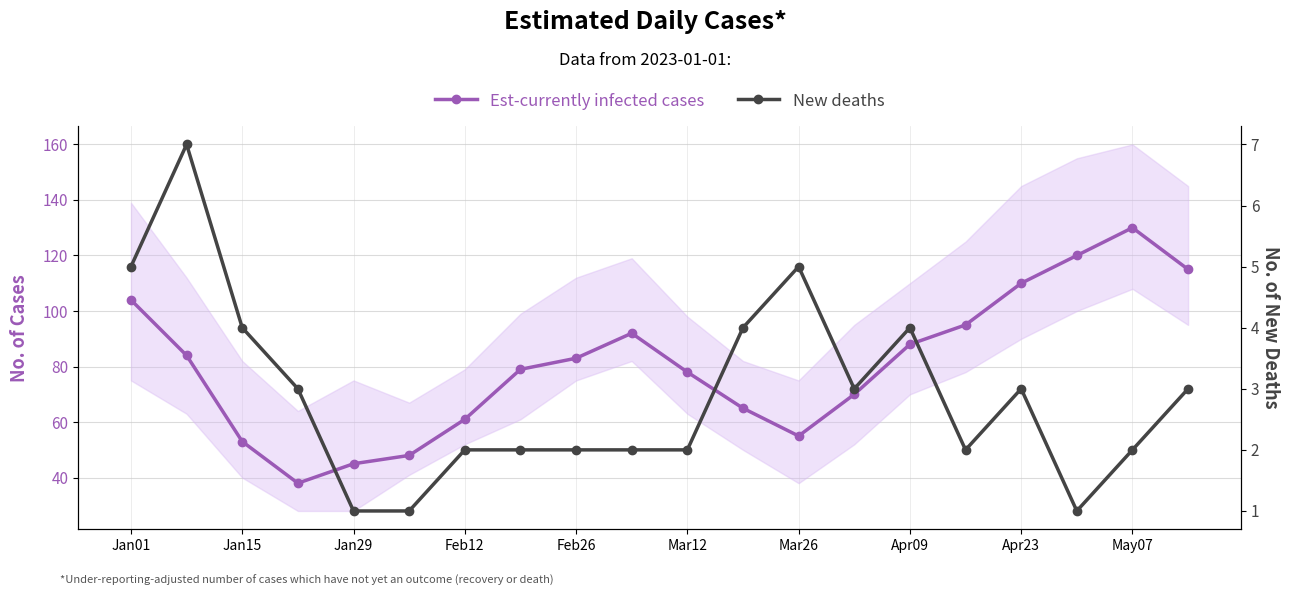

How many lines are shown in the chart?

2